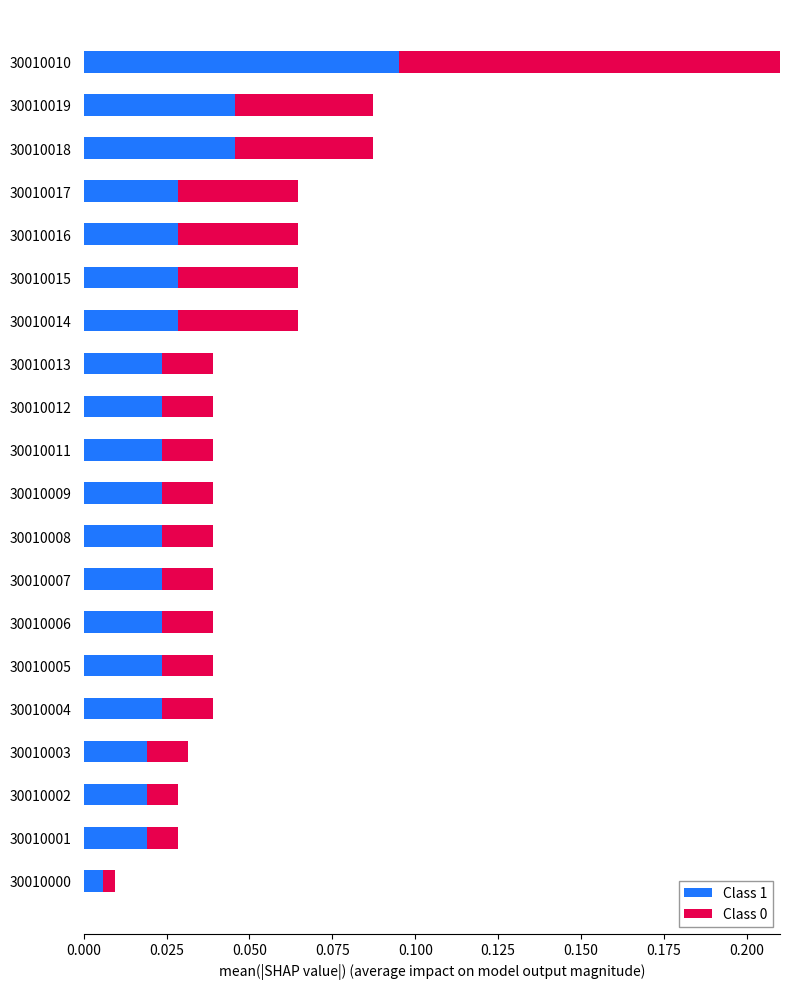

What is the difference between the maximum and second lowest values in the Class 0 series?

0.2